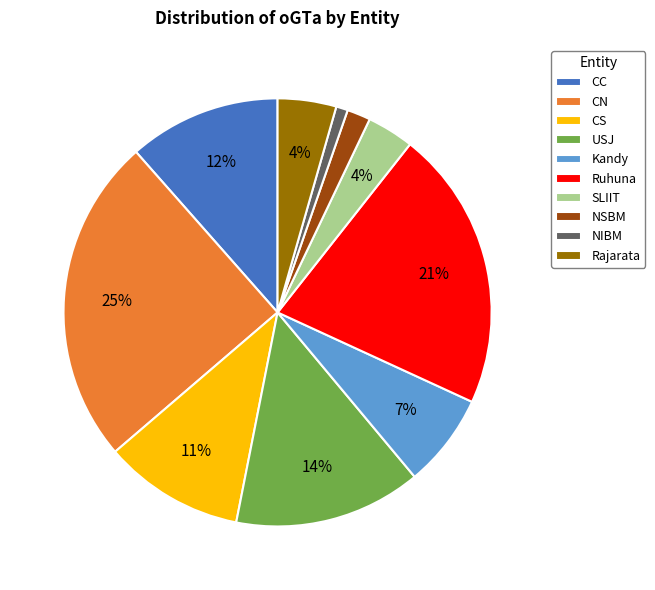

Combined, do SLIIT and NSBM account for over 50%?

No